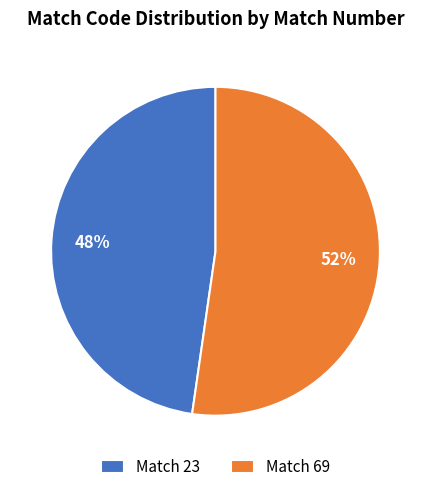

What percentage is the Match 23 slice, to the nearest percent?

48%